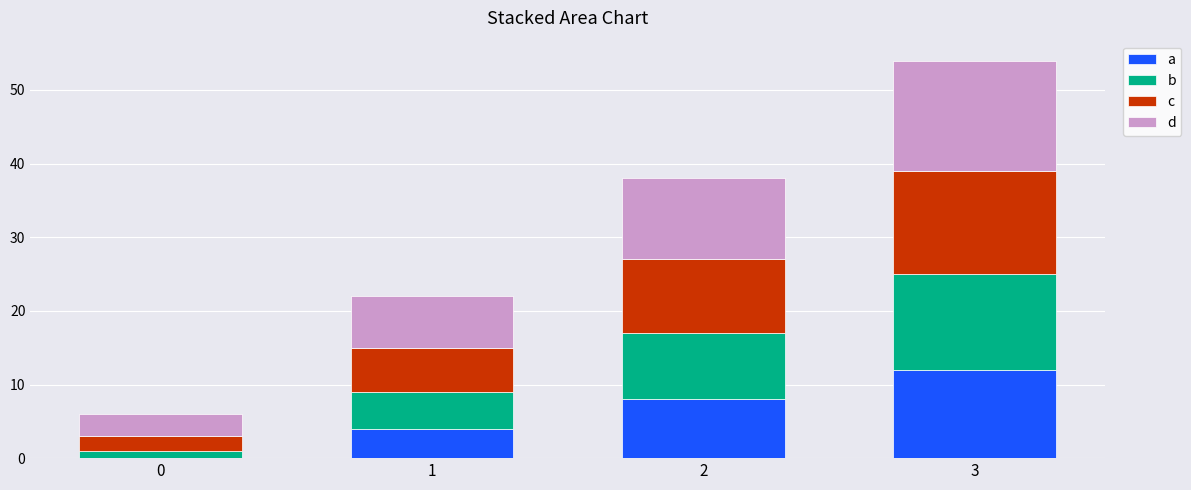

At which category is the sum across all series the highest?

3